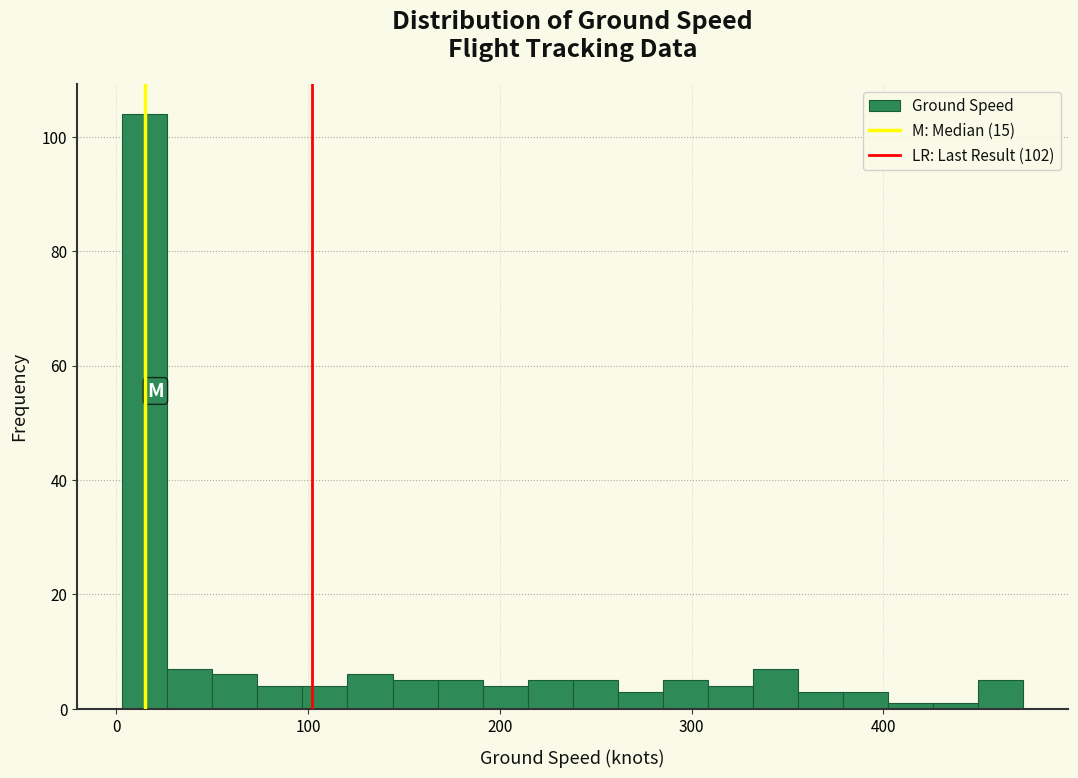

Around what value on the x-axis is the tallest bar? Give the approximate position of its centre, as read against the axis.

10